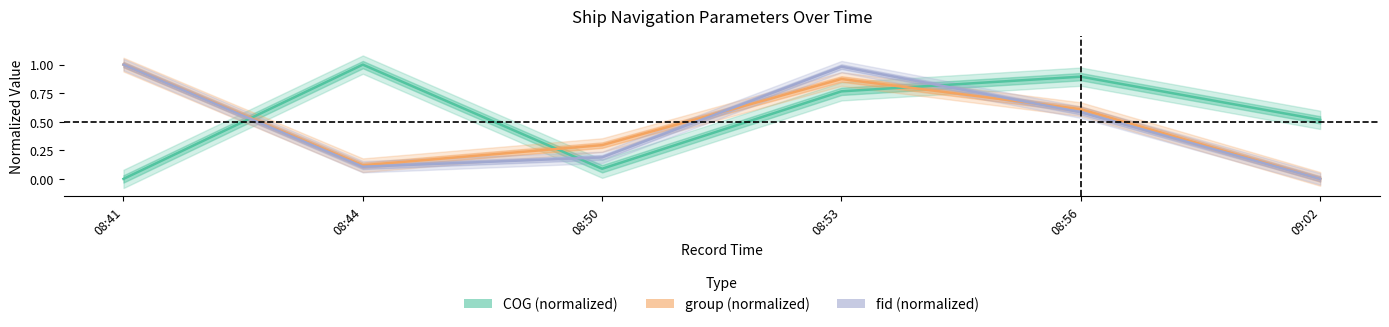

What is the average value of the fid series?

0.5